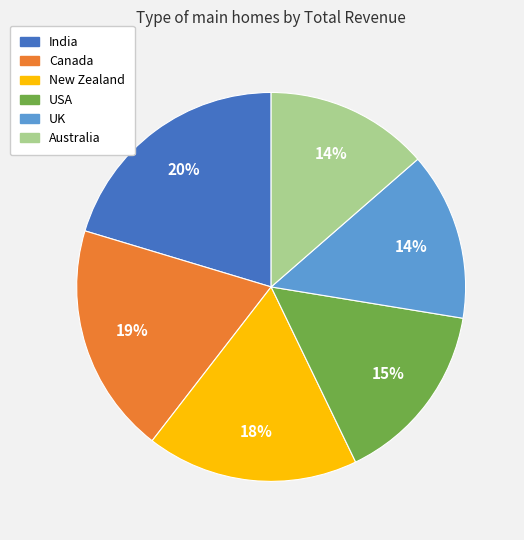

To the nearest percent, what is the difference between the USA and UK slice percentages?

1%